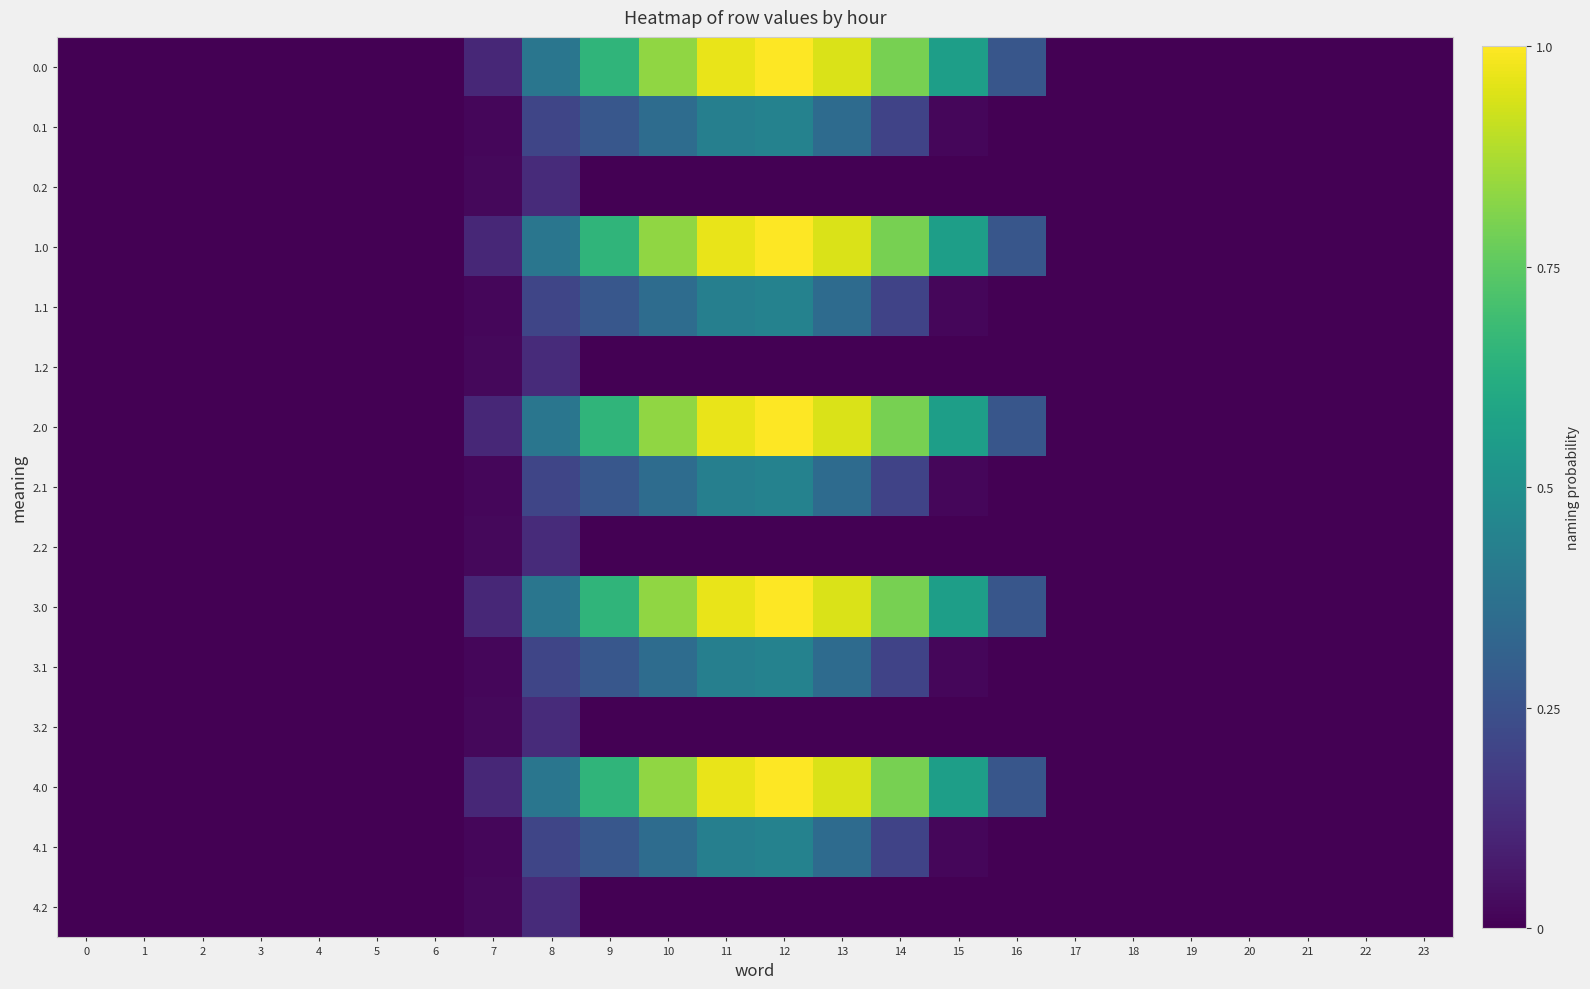

Count the number of data series in this chart.

15